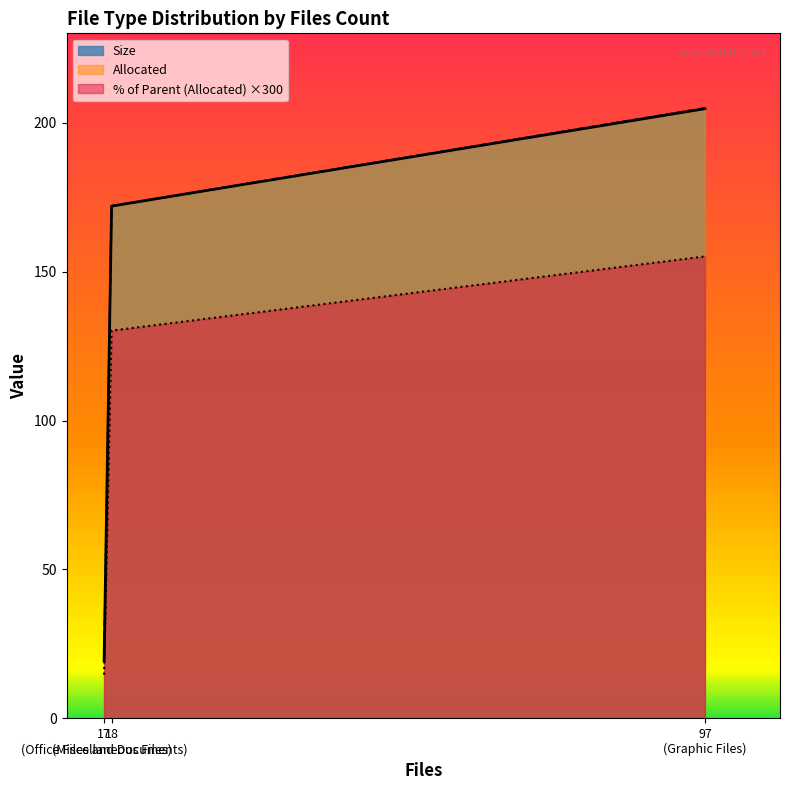

How many lines are shown in the chart?

3